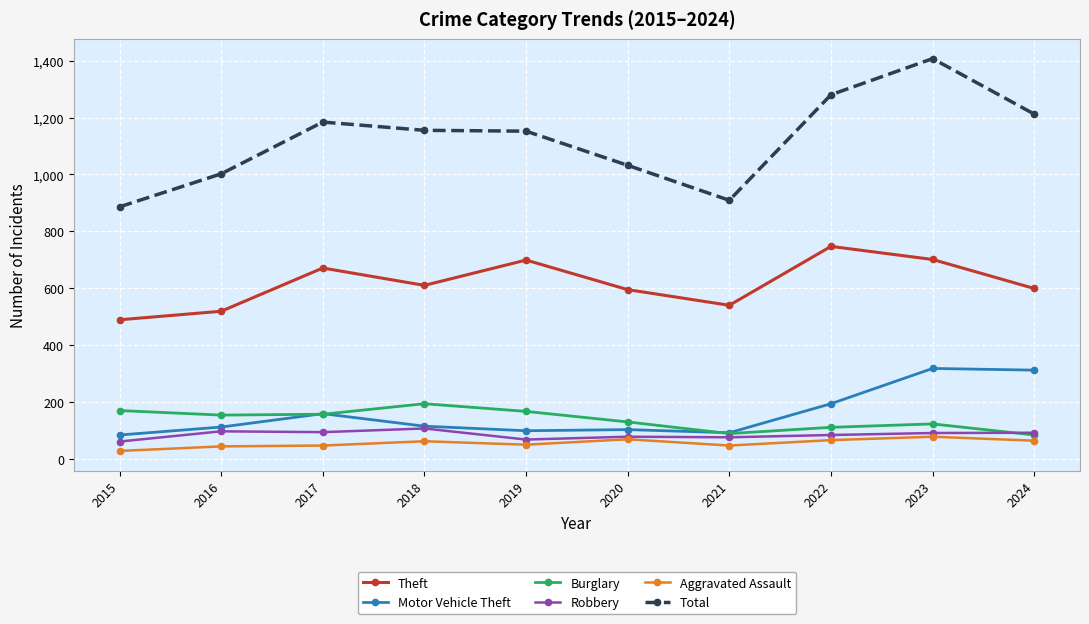

What is the maximum value shown in the chart?

1407